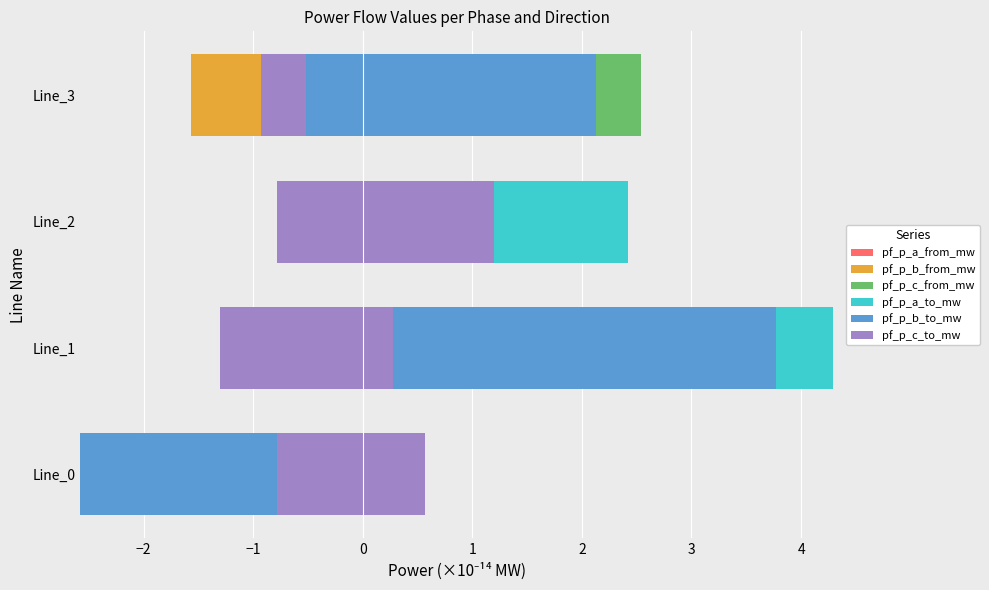

What is the lowest value of the pf_p_a_from_mw series?

-1.6